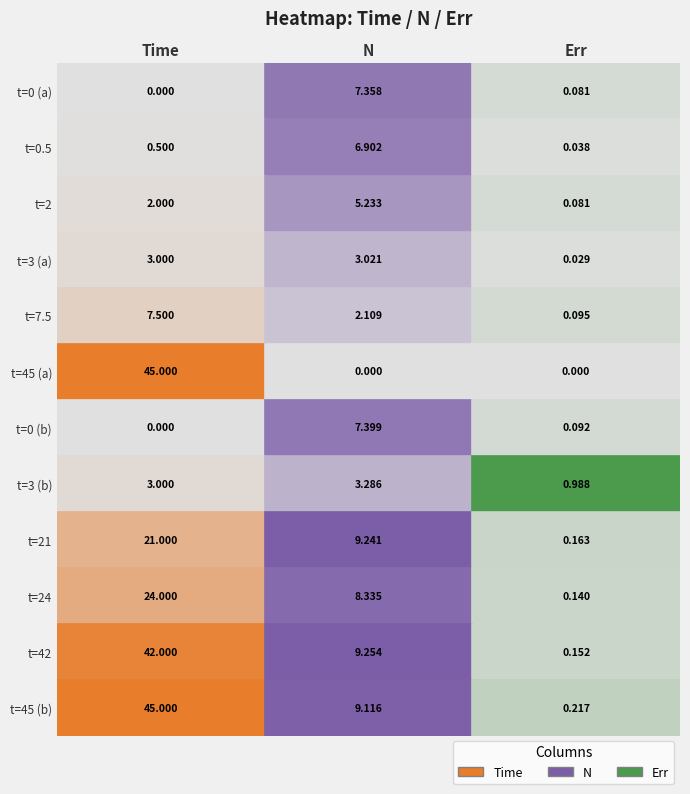

How many categories are shown in the chart?

3